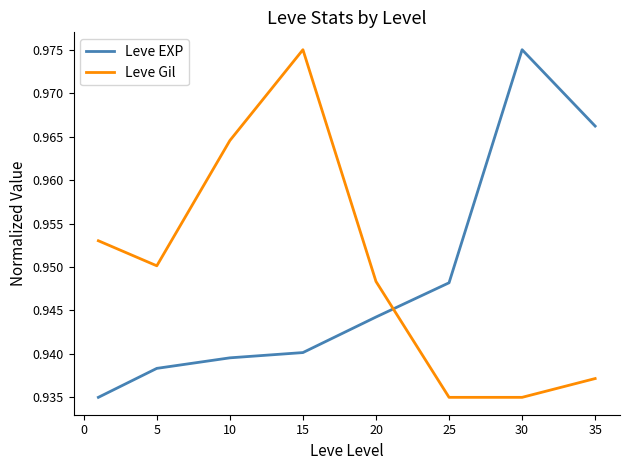

How many times do Leve Gil and Leve EXP cross each other?

1